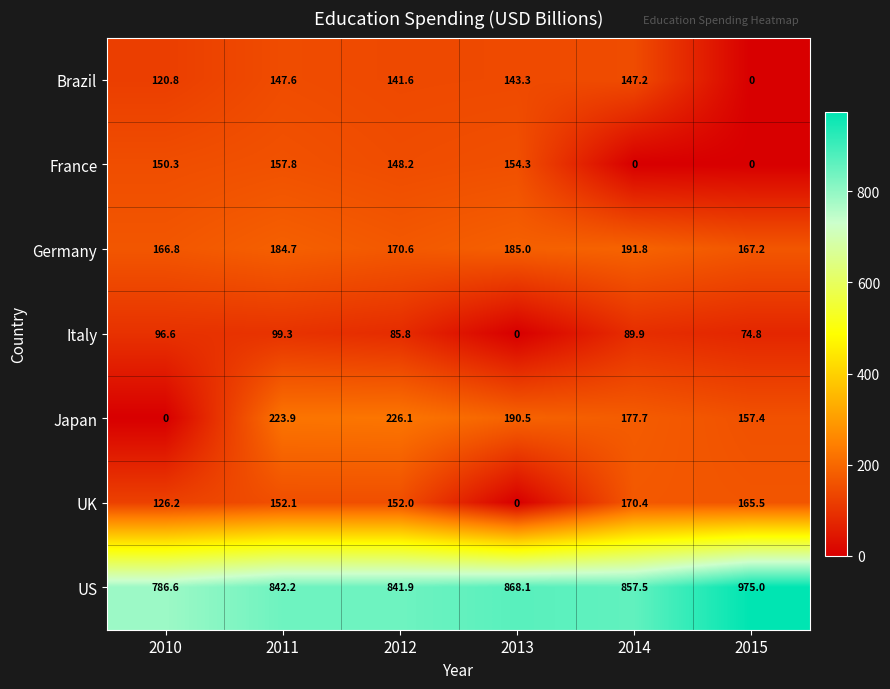

Which series has the largest range (max minus min)?

Japan